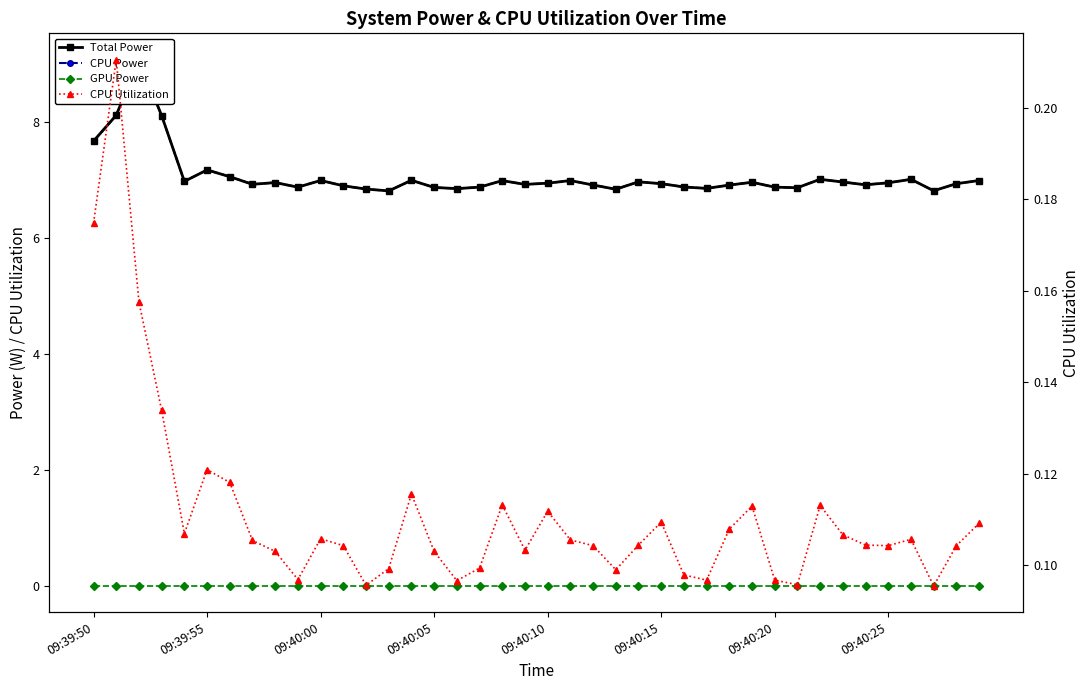

How many interior local valleys does the CPU Power series have?

11